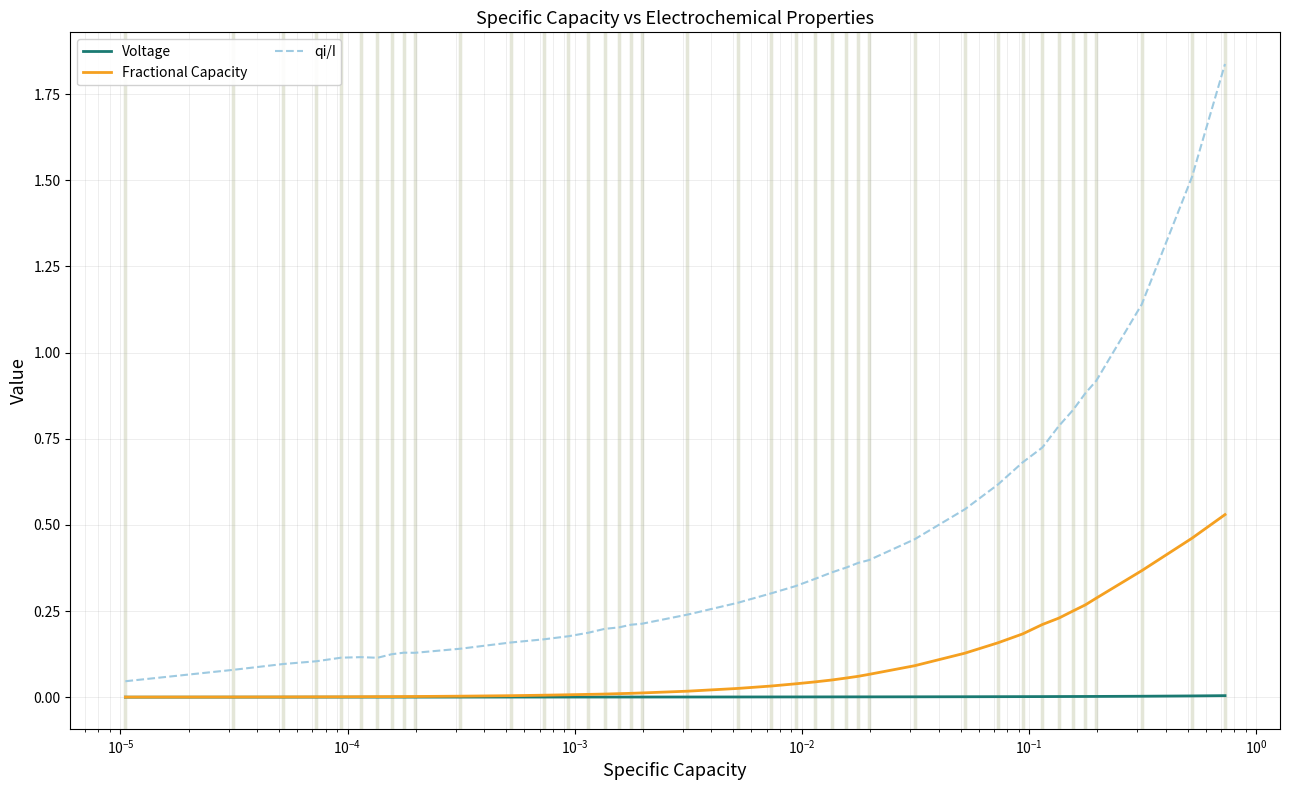

Which series has the widest spread of values?

qi/I